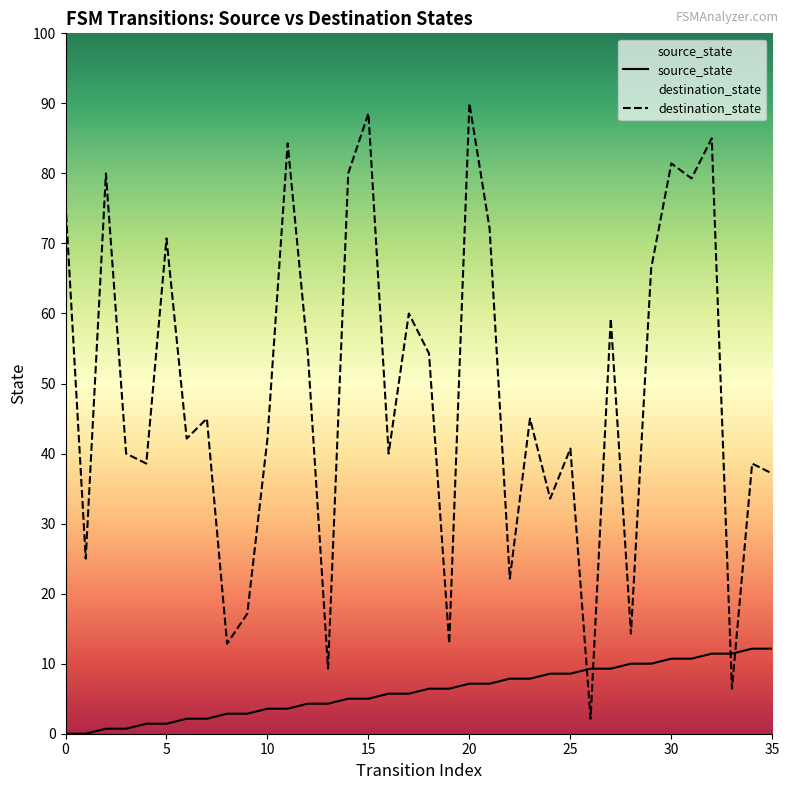

Does the chart display data point markers on the line(s)?

No